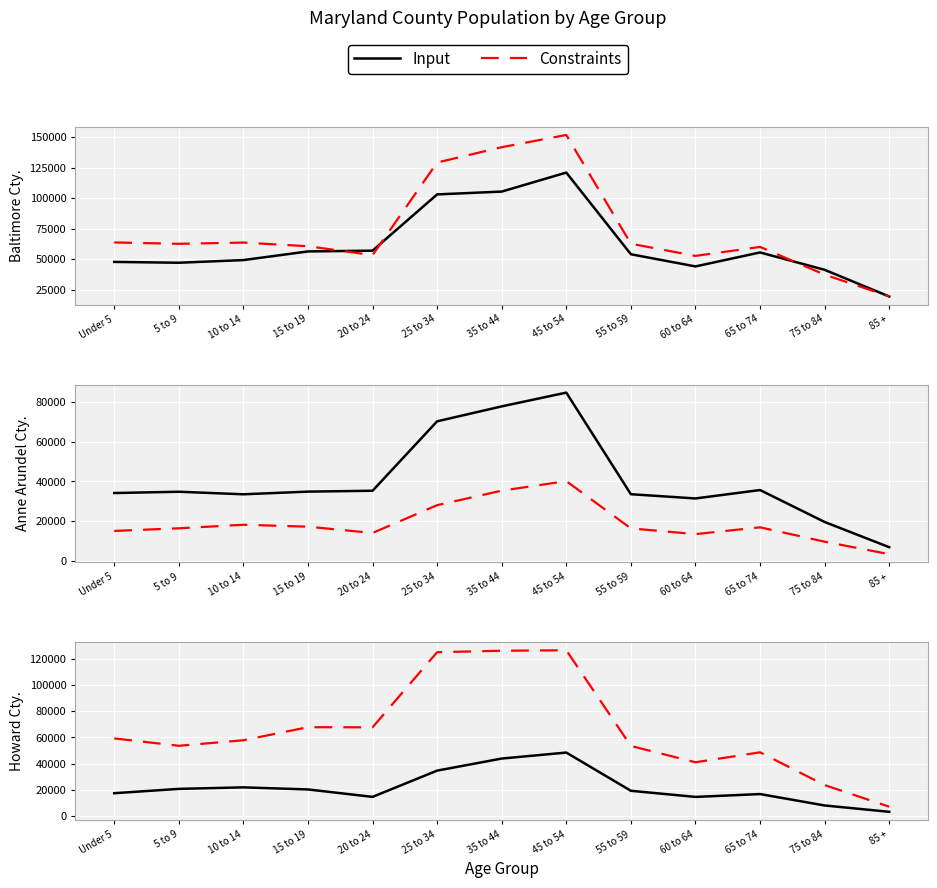

What is the value of the Input point at the 10th from the left?

14567